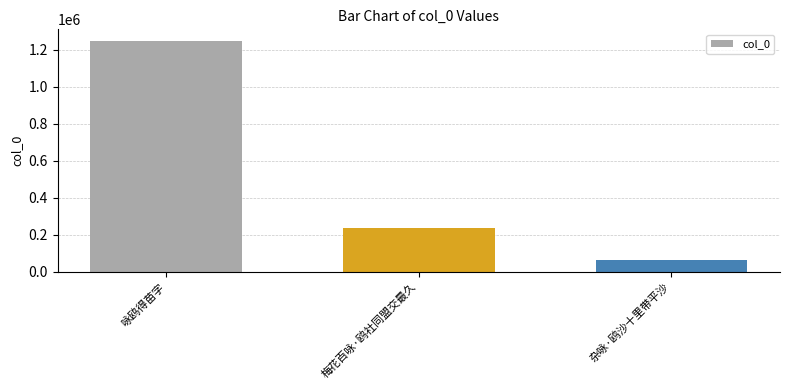

List the labels in order of value, largest first.

咏鸥得苗字, 梅花百咏·鸥社同盟交最久, 杂咏·鸥沙十里带平沙